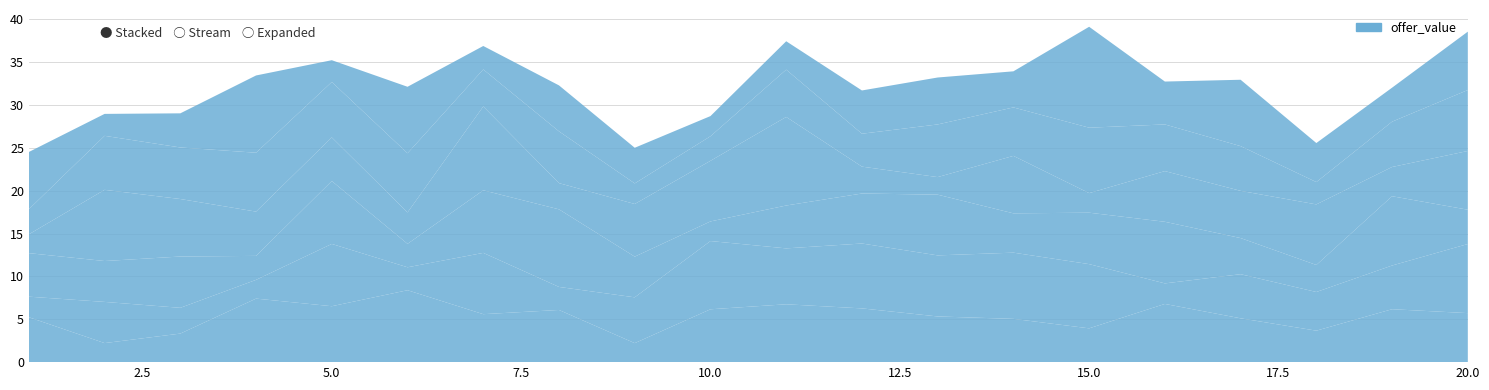

Reading right to left, extract all data points from this chart.

x1: 5.7	6.2	3.7	5.1	6.8	3.9	5.1	5.3	6.3	6.8	6.2	2.2	6.1	5.6	8.4	6.5	7.4	3.3	2.2	5.2
x2: 8.1	5.1	4.5	5.1	2.4	7.5	7.7	7.1	7.6	6.5	8.0	5.3	2.7	7.2	2.7	7.3	2.2	3.0	4.8	2.4
x3: 4.0	8.1	3.2	4.2	7.2	6.0	4.6	7.1	5.8	5.0	2.3	4.7	9.1	7.3	2.7	7.3	2.8	6.0	4.8	5.1
x4: 6.9	3.4	7.1	5.5	5.9	2.3	6.7	2.0	3.1	10.3	7.1	6.1	3.1	9.8	3.7	5.1	5.2	6.7	8.3	2.2
x5: 7.1	5.3	2.6	5.2	5.4	7.6	5.7	6.1	3.8	5.5	2.9	2.4	6.0	4.3	6.9	6.5	6.9	6.0	6.3	2.9
x6: 6.8	4.0	4.6	7.7	5.0	11.8	4.2	5.5	5.0	3.3	2.4	4.2	5.4	2.7	7.8	2.5	9.0	4.0	2.6	6.7